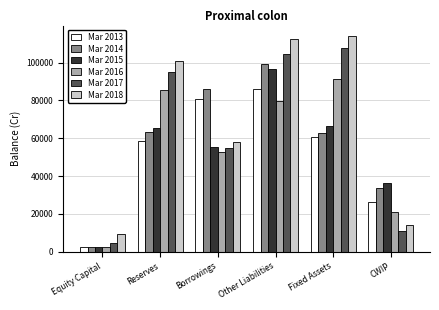

What is the label of the 4th bar from the left?

Other Liabilities